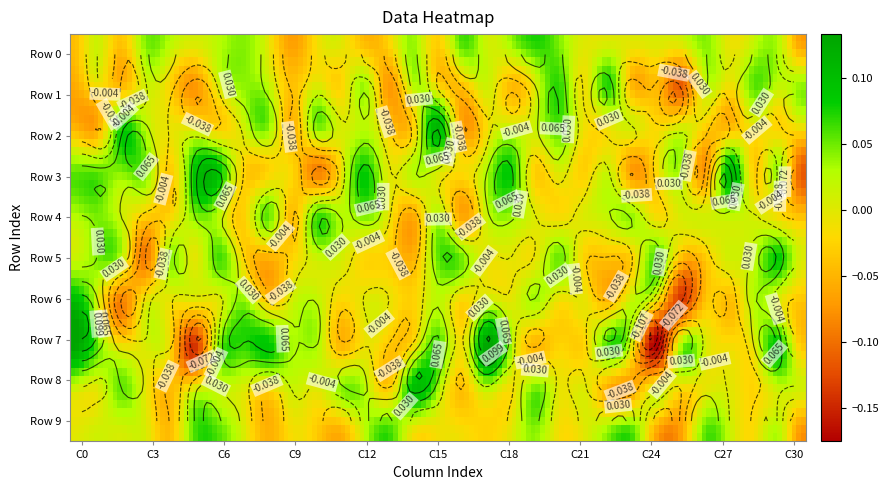

What is the maximum value shown in the chart?

0.1